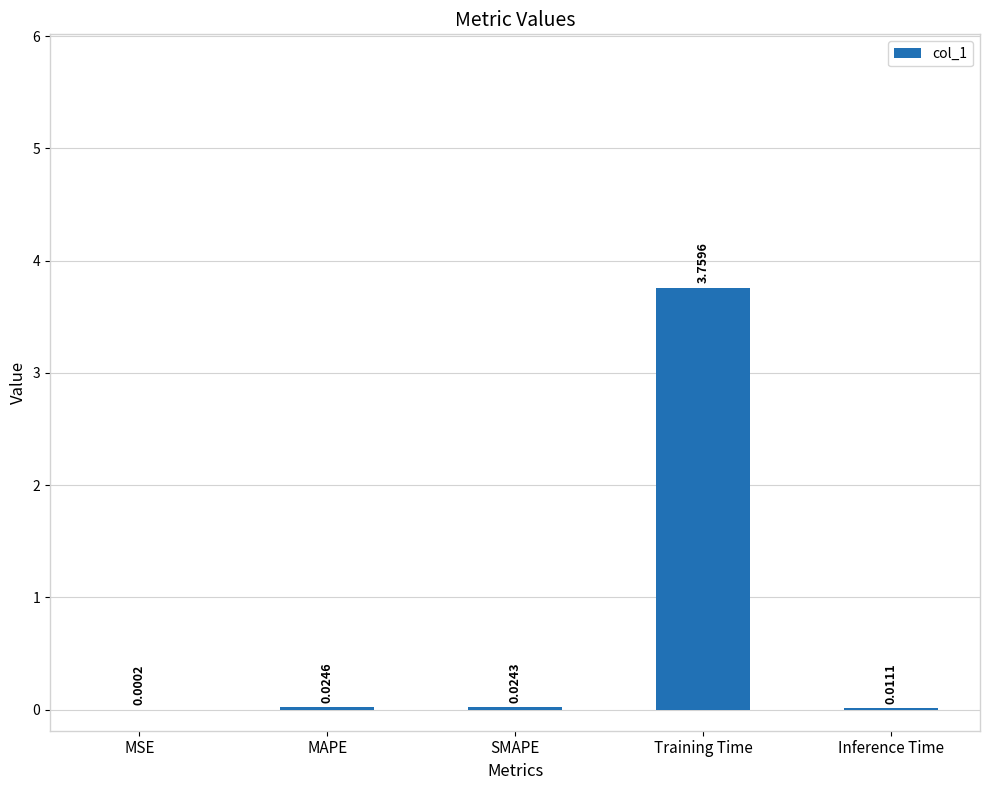

Are the bars grouped side by side (vs. stacked)?

No